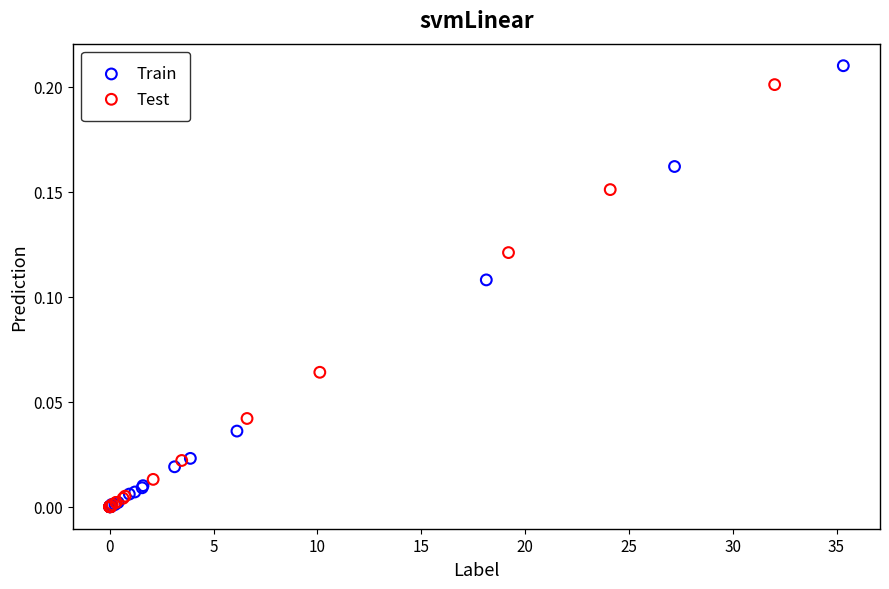

Which series has the widest spread of Y values?

Train